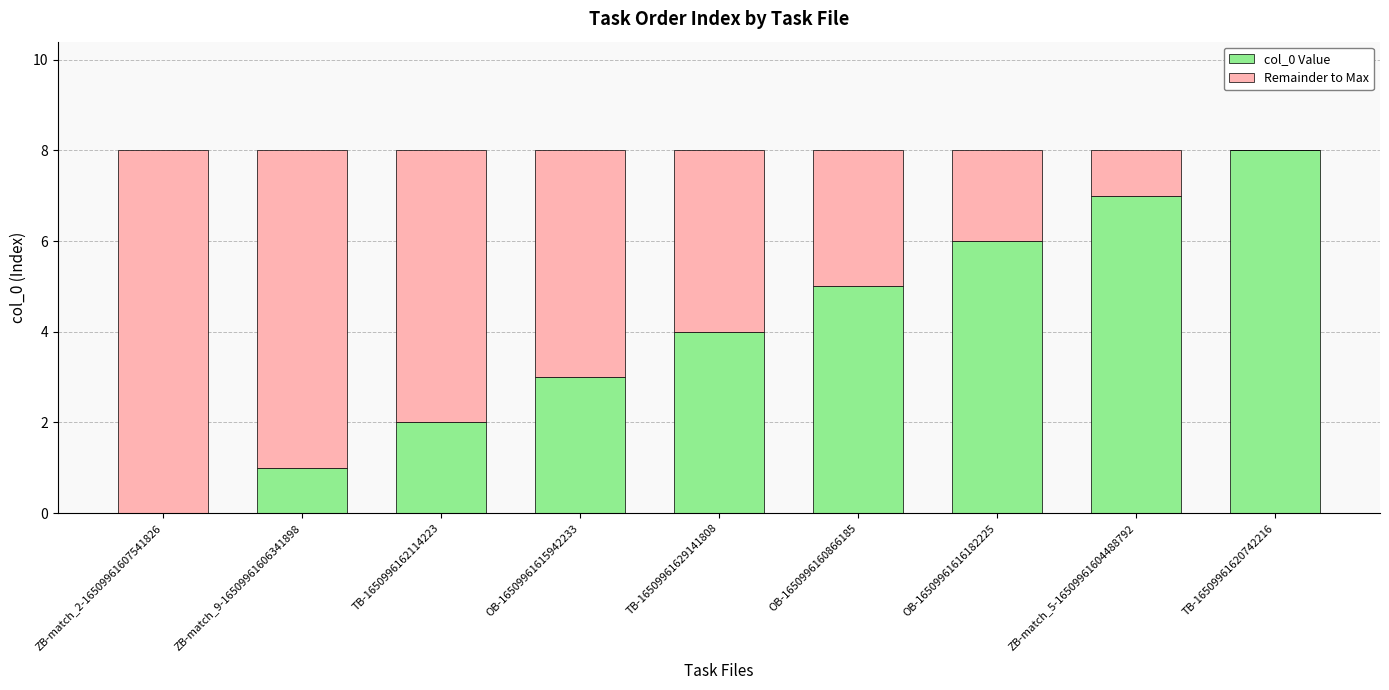

Reading right to left, transcribe the values for col_0 Value.

TB-16509961620742216=8	ZB-match_5-16509961604488792=7	OB-16509961616182225=6	OB-1650996160866185=5	TB-16509961629141808=4	OB-16509961615942233=3	TB-1650996162114223=2	ZB-match_9-16509961606341898=1	ZB-match_2-16509961607541826=0